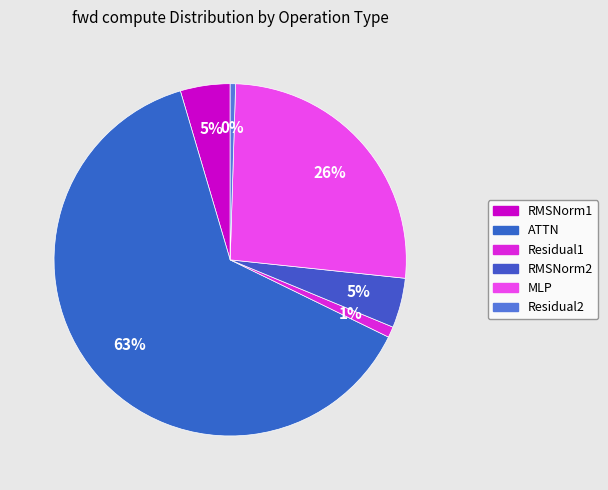

True or false: Residual1 accounts for 12% of the total.

False